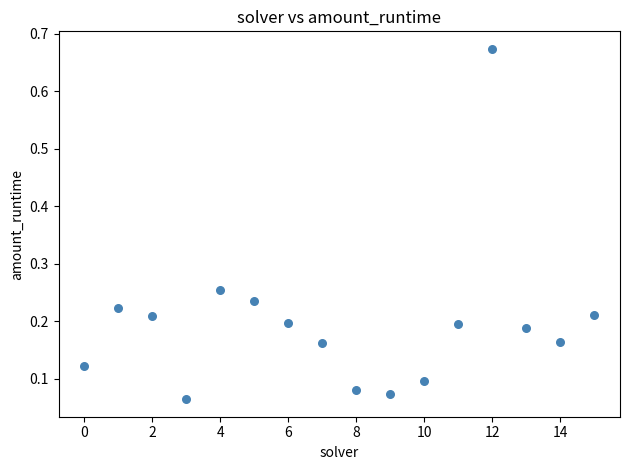

What is the range of Y values (max minus min)?

0.6